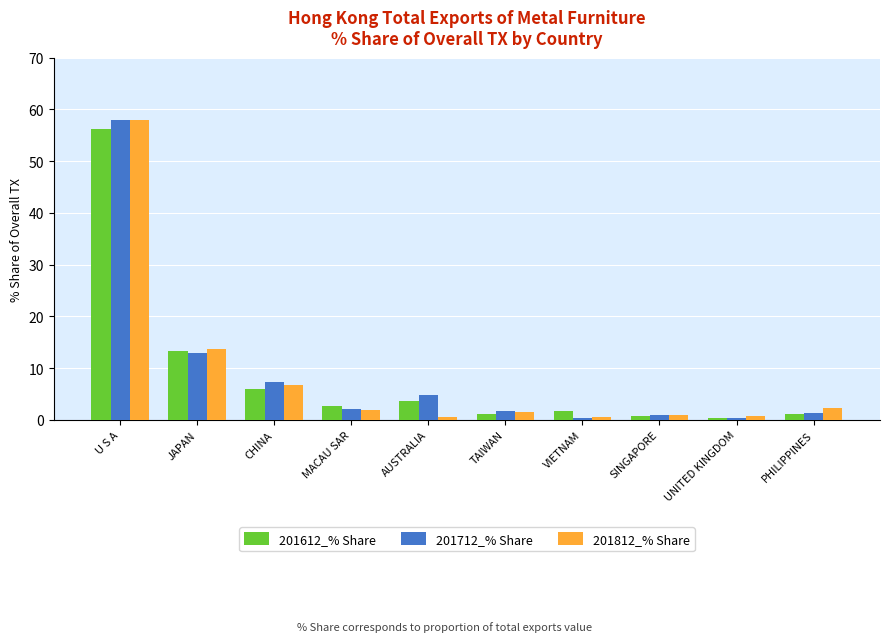

What is the difference between the second highest and second lowest values in the 201612_% Share series?

12.6